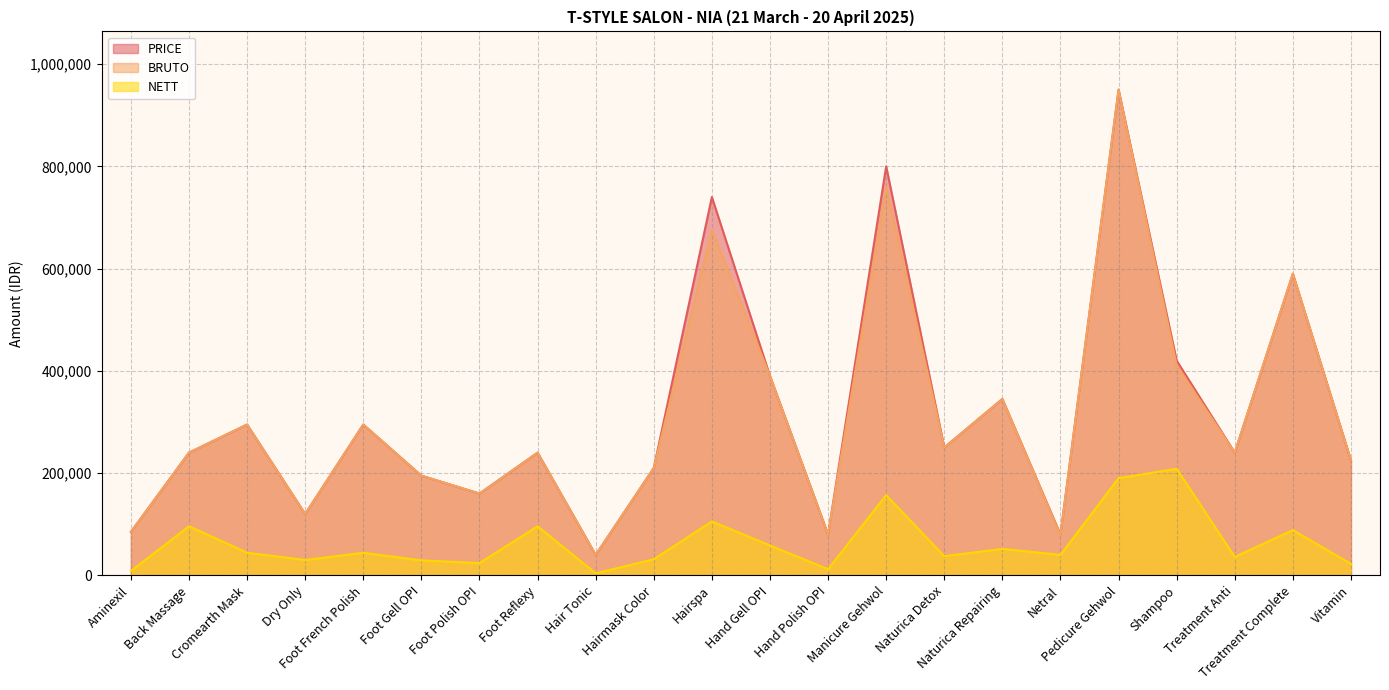

What is the value of the BRUTO point at the 14th from the left?

760000